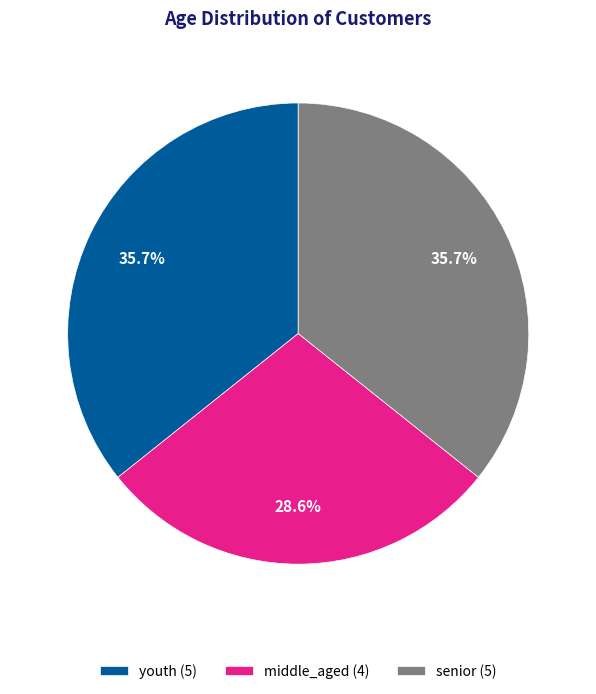

Does senior (5) represent more than half of the total?

No